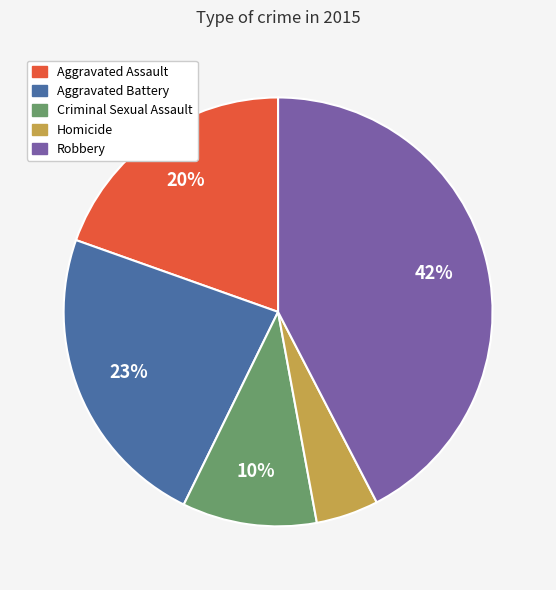

To the nearest percent, what is the combined percentage of Aggravated Battery and Aggravated Assault?

43%